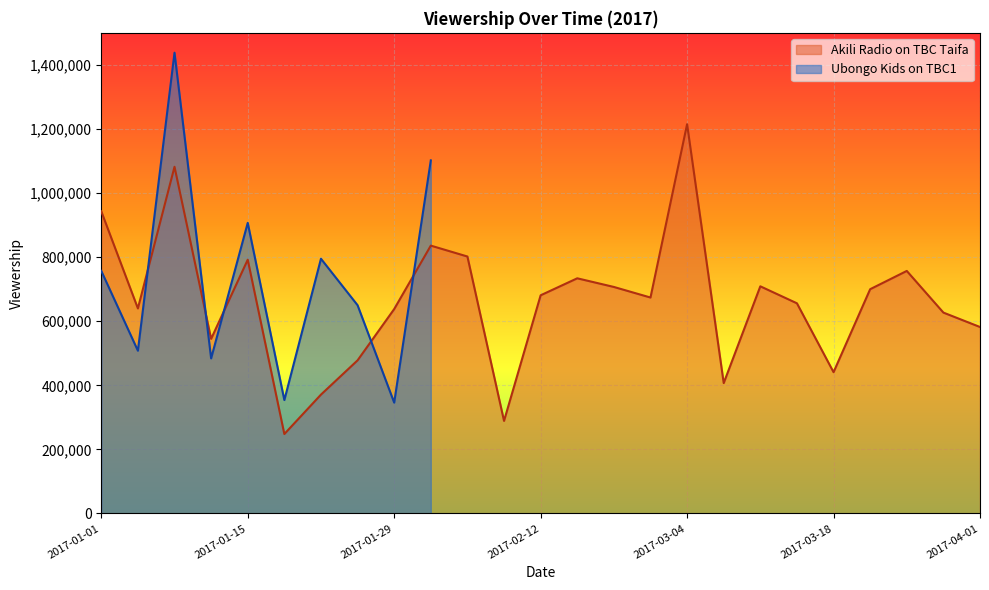

Between 2017-02-19 and 2017-01-28, which is larger?

2017-02-19